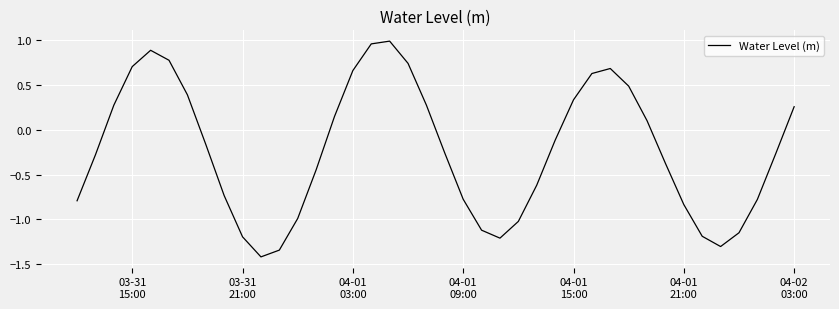

What is the smallest value displayed?

-1.4